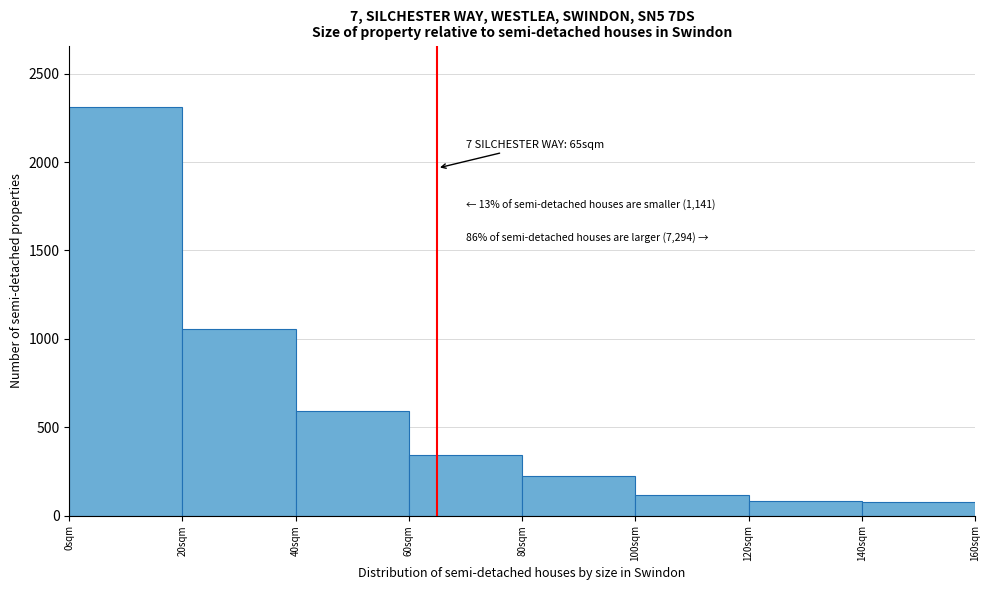

Over which range of the x-axis is the bar tallest?

0 to 20